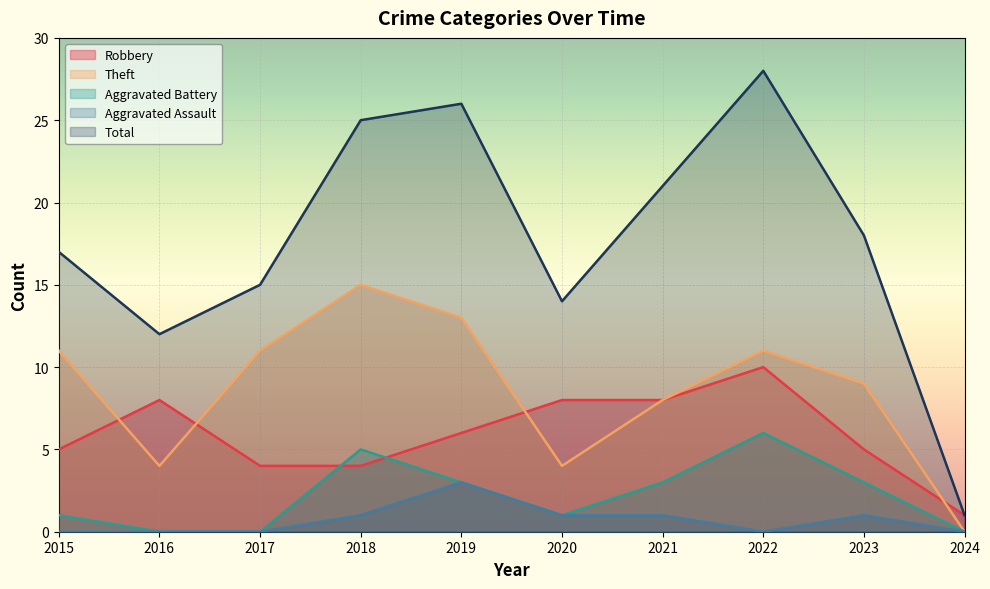

How many lines are shown in the chart?

5